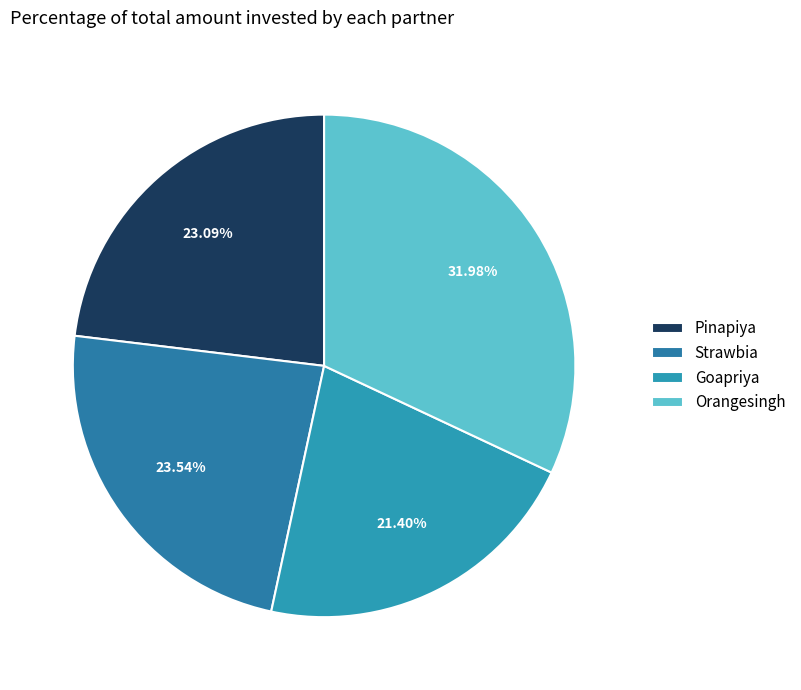

To the nearest percent, what is the difference between the Orangesingh and Goapriya slice percentages?

11%